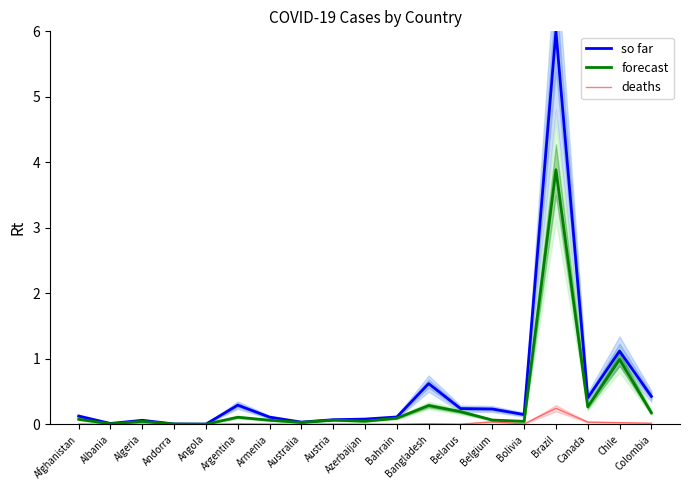

Reading left to right, what are all the values shown in this chart?

so far: 0.1	0.0	0.1	0.0	0.0	0.3	0.1	0.0	0.1	0.1	0.1	0.6	0.2	0.2	0.1	6.0	0.4	1.1	0.4
forecast: 0.1	0.0	0.0	0.0	0.0	0.1	0.1	0.0	0.1	0.0	0.1	0.3	0.2	0.1	0.0	3.9	0.3	1.0	0.2
deaths: 0.0	0.0	0.0	0.0	0.0	0.0	0.0	0.0	0.0	0.0	0.0	0.0	0.0	0.0	0.0	0.2	0.0	0.0	0.0